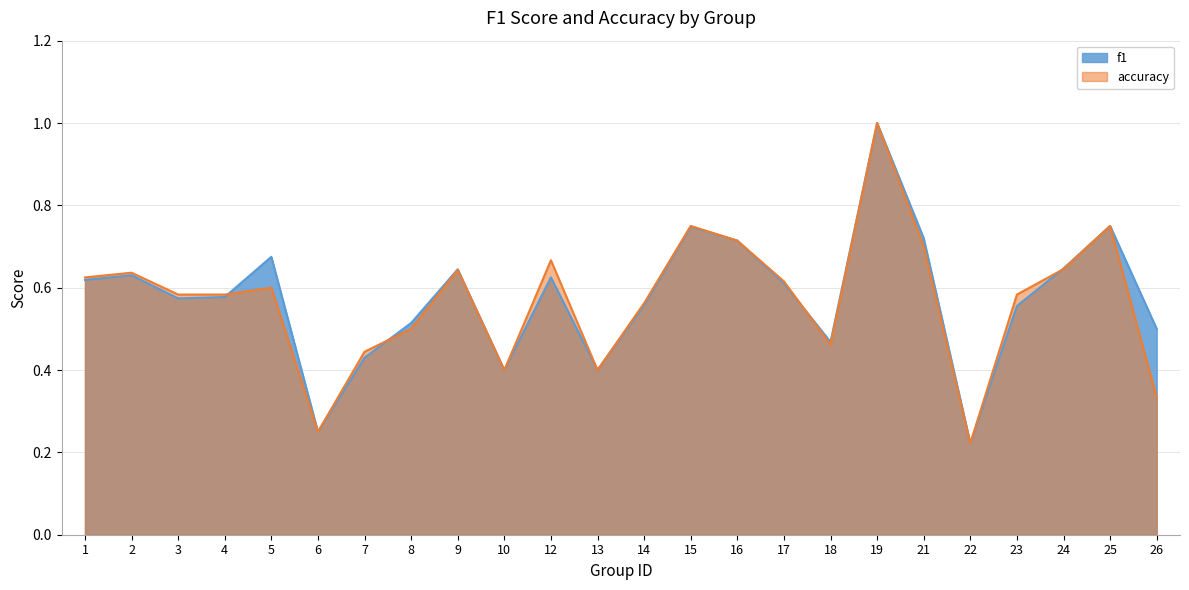

What is the total value across all series at 2?

1.3